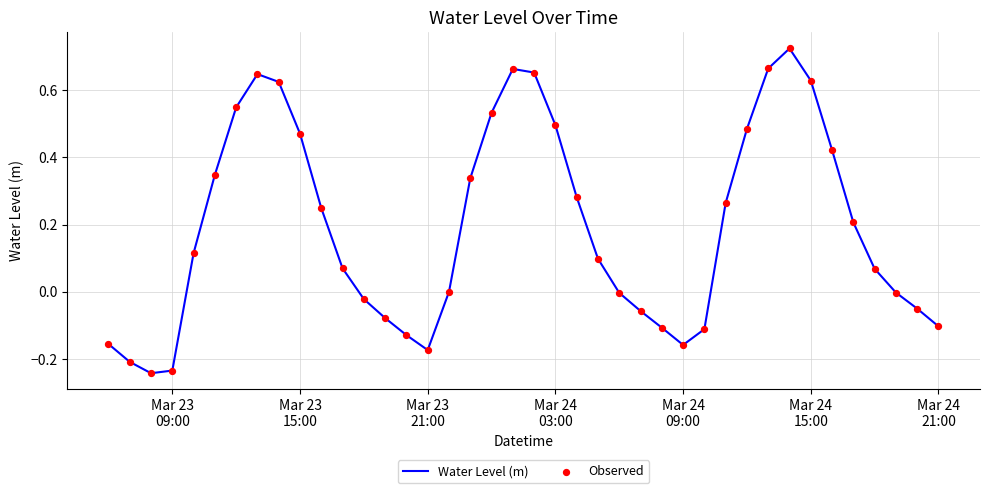

What is the difference between the maximum and minimum values?

1.0